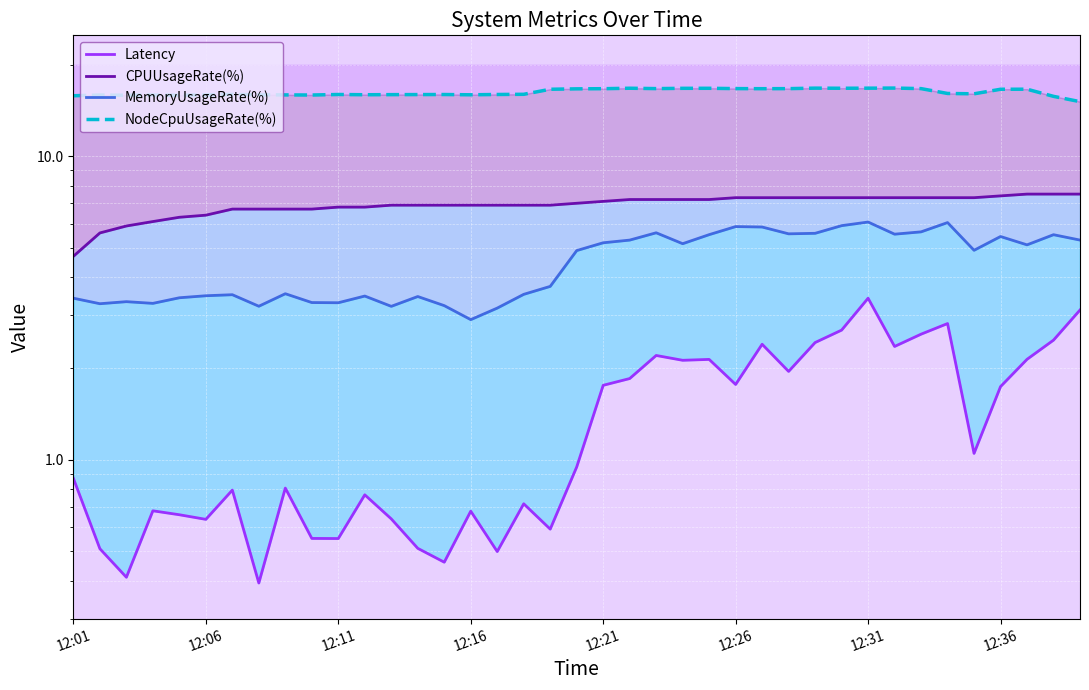

Reading right to left, what are all the values shown in this chart?

Latency: 3.1	2.5	2.1	1.7	1.1	2.8	2.6	2.4	3.4	2.7	2.4	2.0	2.4	1.8	2.1	2.1	2.2	1.9	1.8	0.9	0.6	0.7	0.5	0.7	0.5	0.5	0.6	0.8	0.6	0.6	0.8	0.4	0.8	0.6	0.7	0.7	0.4	0.5	0.9
CPUUsageRate(%): 7.5	7.5	7.5	7.4	7.3	7.3	7.3	7.3	7.3	7.3	7.3	7.3	7.3	7.3	7.2	7.2	7.2	7.2	7.1	7.0	6.9	6.9	6.9	6.9	6.9	6.9	6.9	6.8	6.8	6.7	6.7	6.7	6.7	6.4	6.3	6.1	5.9	5.6	4.7
MemoryUsageRate(%): 5.3	5.5	5.1	5.4	4.9	6.0	5.6	5.5	6.1	5.9	5.6	5.6	5.8	5.9	5.5	5.1	5.6	5.3	5.2	4.9	3.7	3.5	3.2	2.9	3.2	3.5	3.2	3.5	3.3	3.3	3.5	3.2	3.5	3.5	3.4	3.3	3.3	3.3	3.4
NodeCpuUsageRate(%): 15.1	15.7	16.6	16.6	16.0	16.1	16.7	16.8	16.7	16.7	16.8	16.7	16.7	16.7	16.7	16.7	16.7	16.7	16.7	16.7	16.6	16.0	16.0	15.9	16.0	16.0	15.9	15.9	16.0	15.9	15.9	15.9	16.0	15.9	15.9	15.9	15.9	15.9	15.8